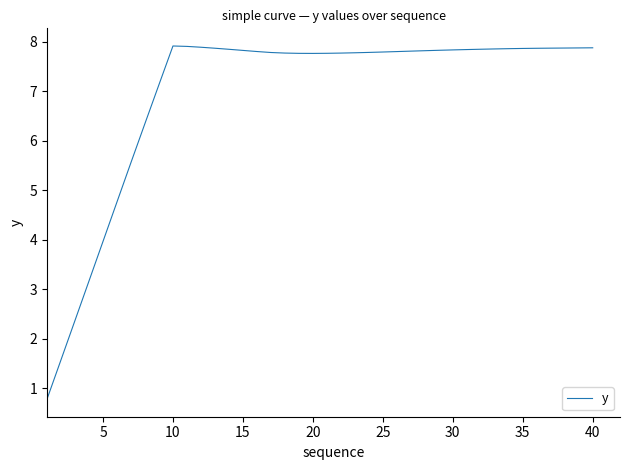

What is the maximum value shown in the chart?

7.9